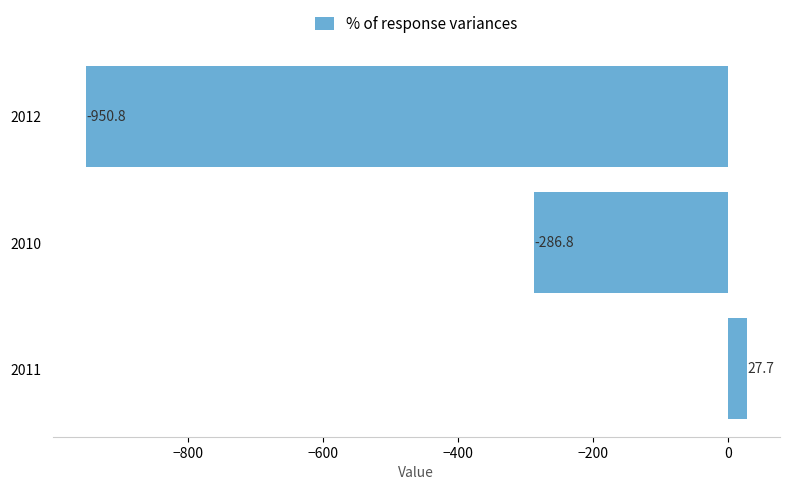

What is the smallest value displayed?

-950.8